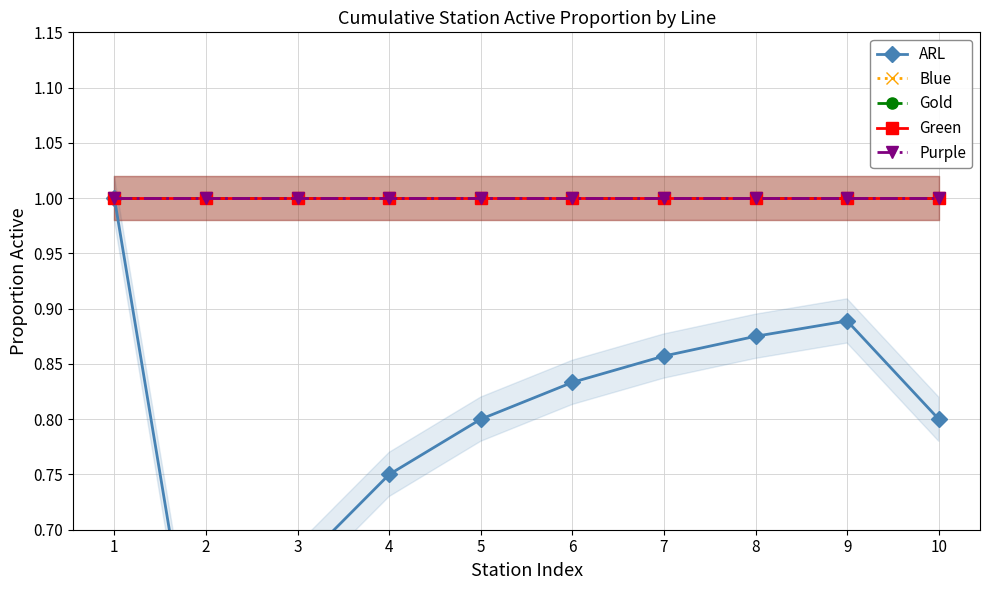

Which series has the widest spread of values?

ARL